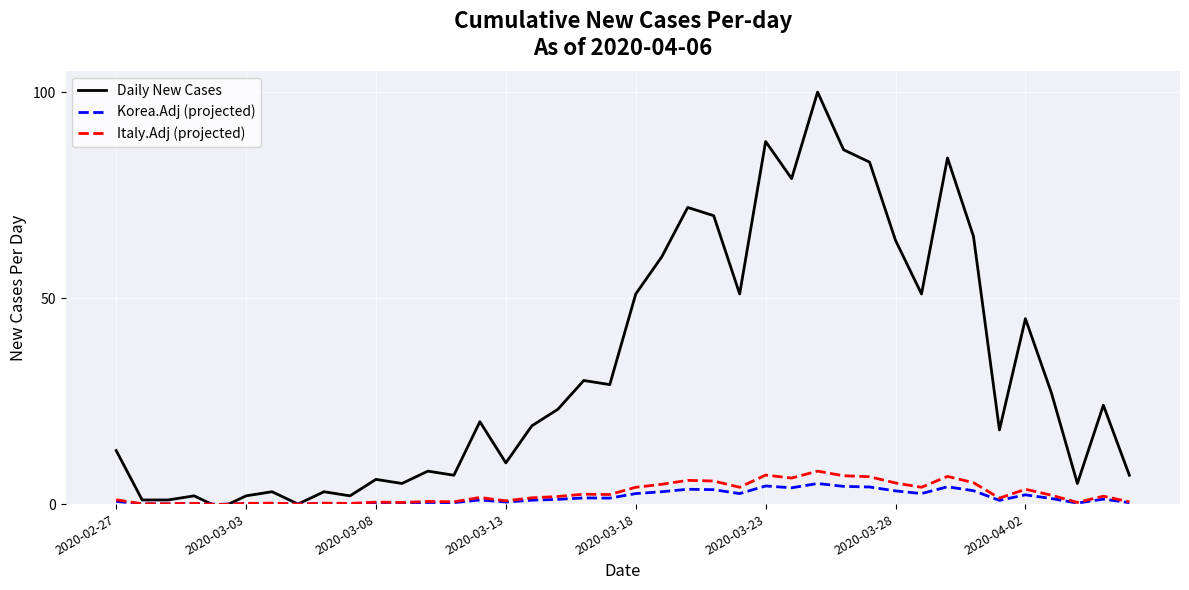

Which series has the largest range (max minus min)?

Daily New Cases